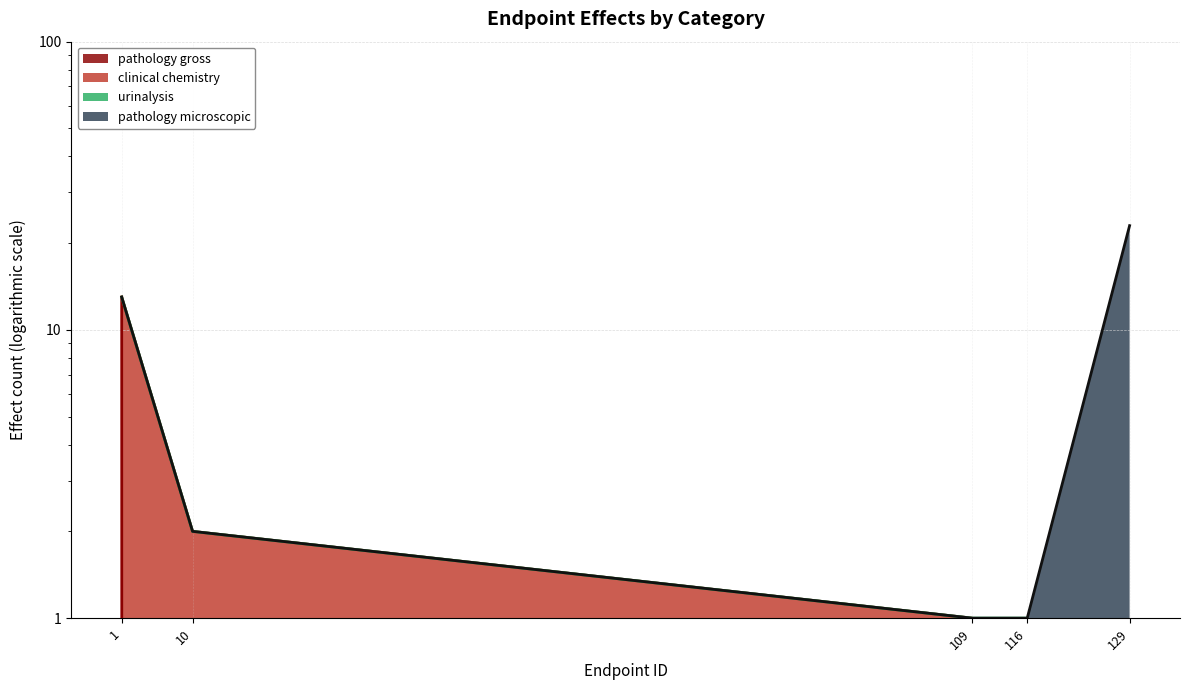

How many series are shown in this chart?

4